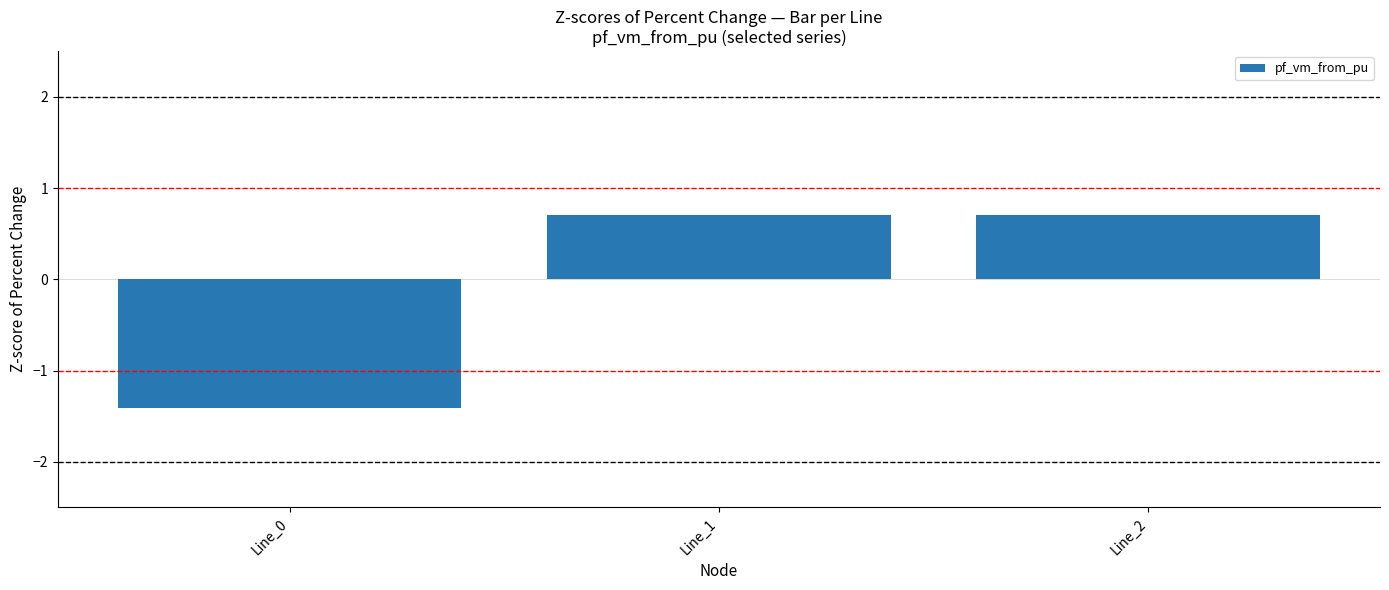

How many positive values are there?

2